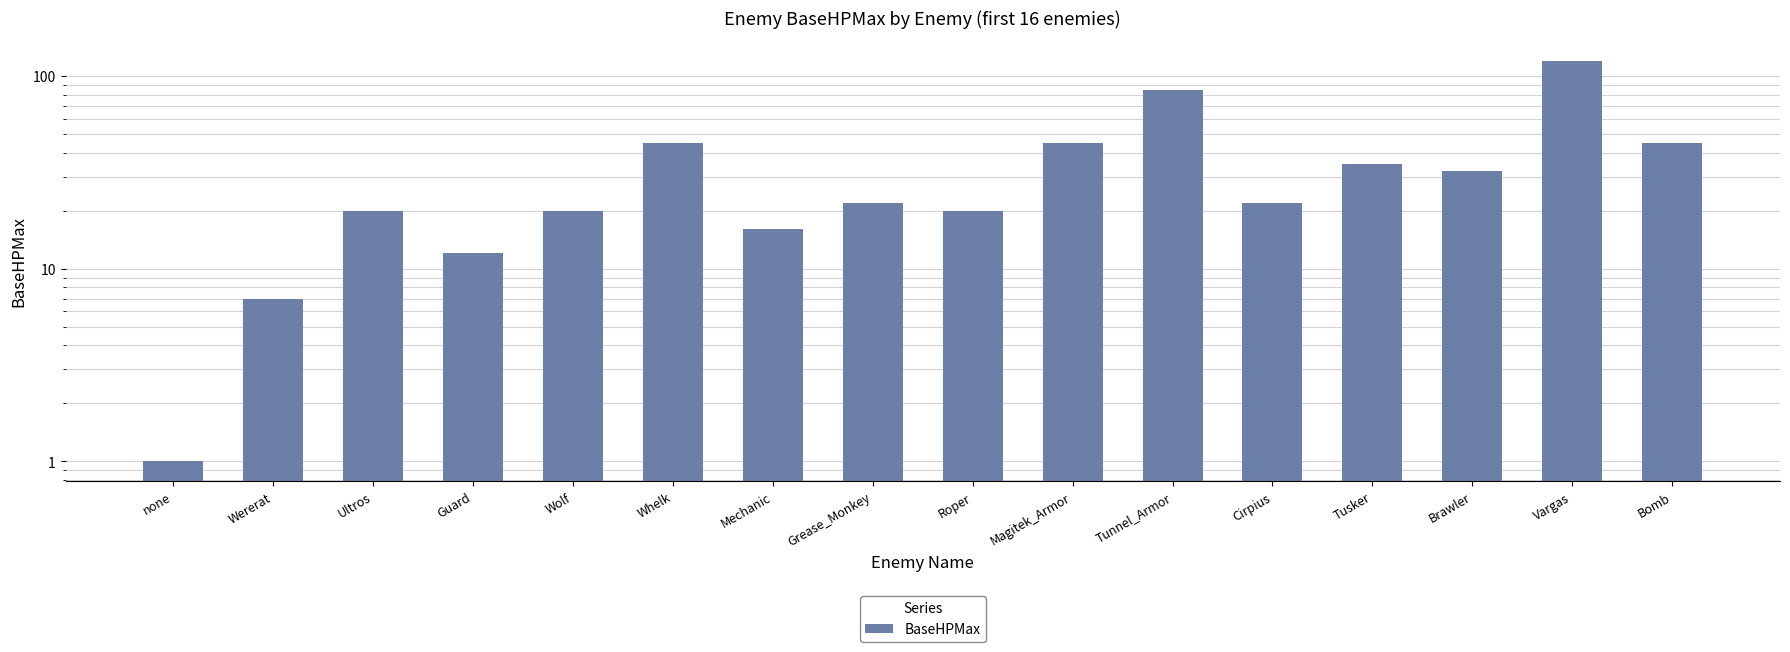

At which category does the chart reach its peak across all series?

Vargas